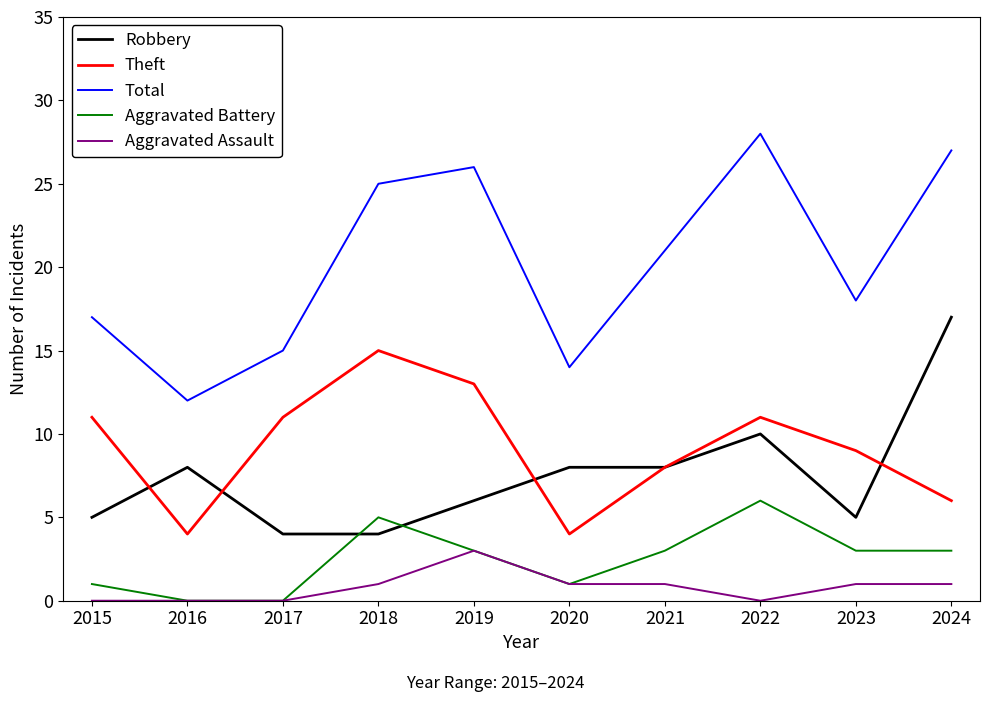

What is the difference between the second highest and minimum values in the Theft series?

9